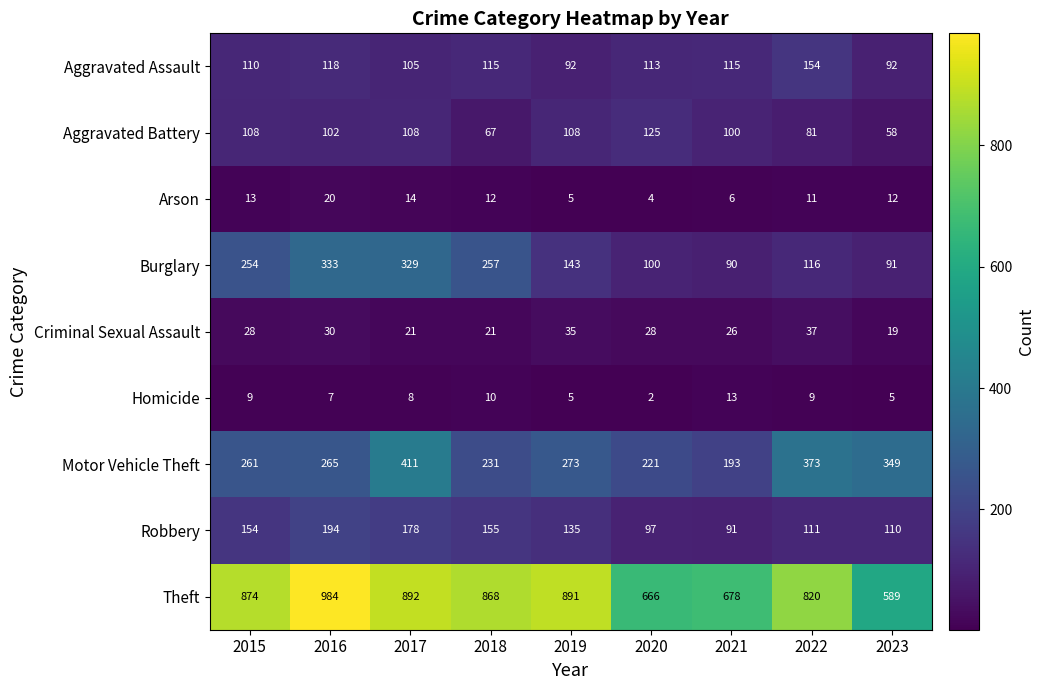

At how many categories does at least one series exceed 120?

9